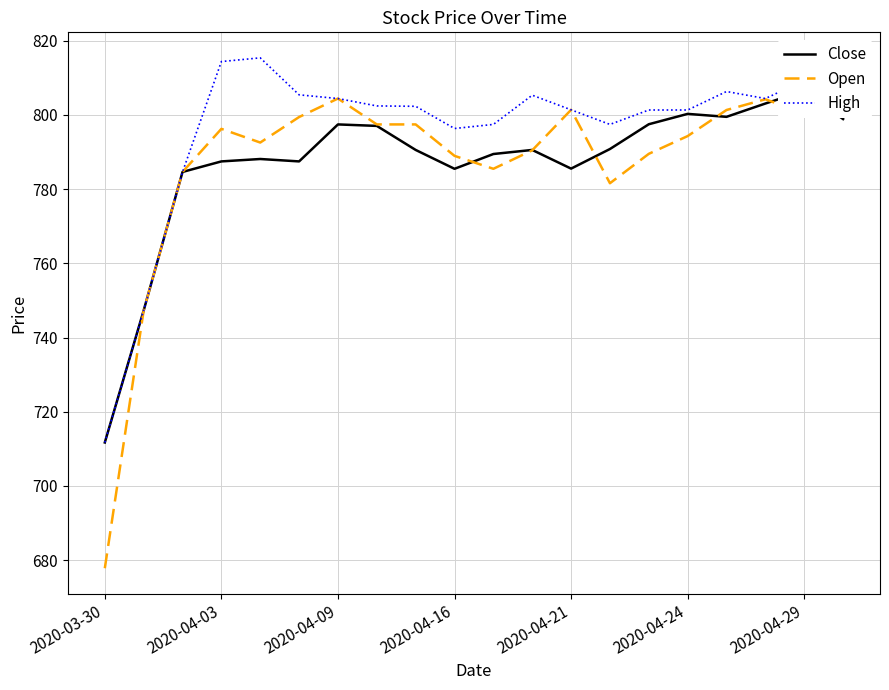

How many data points in Open are less than 796?

10